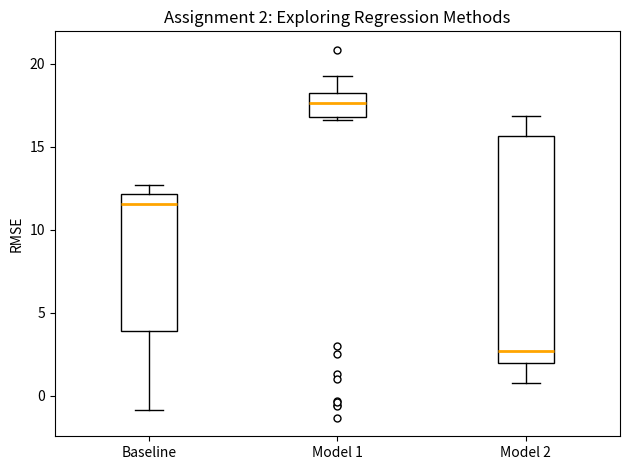

Which box's median line is the highest?

Model 1